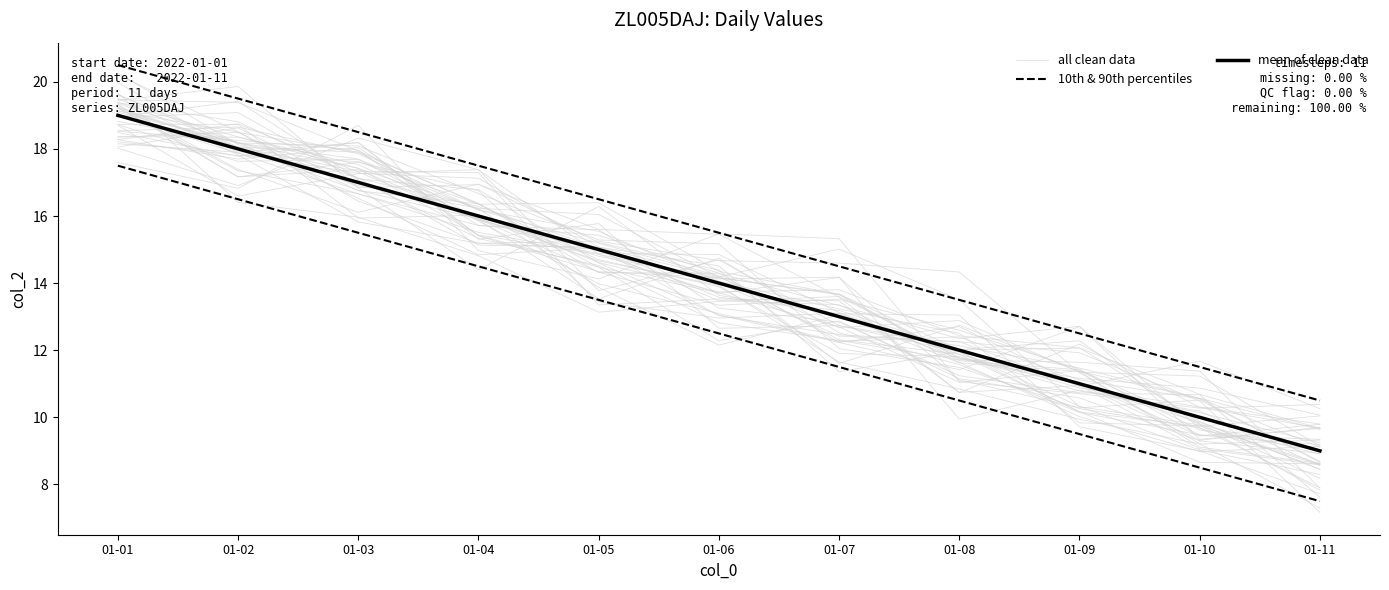

What is the difference between the all clean data values at 01-06 and 01-10?

3.6